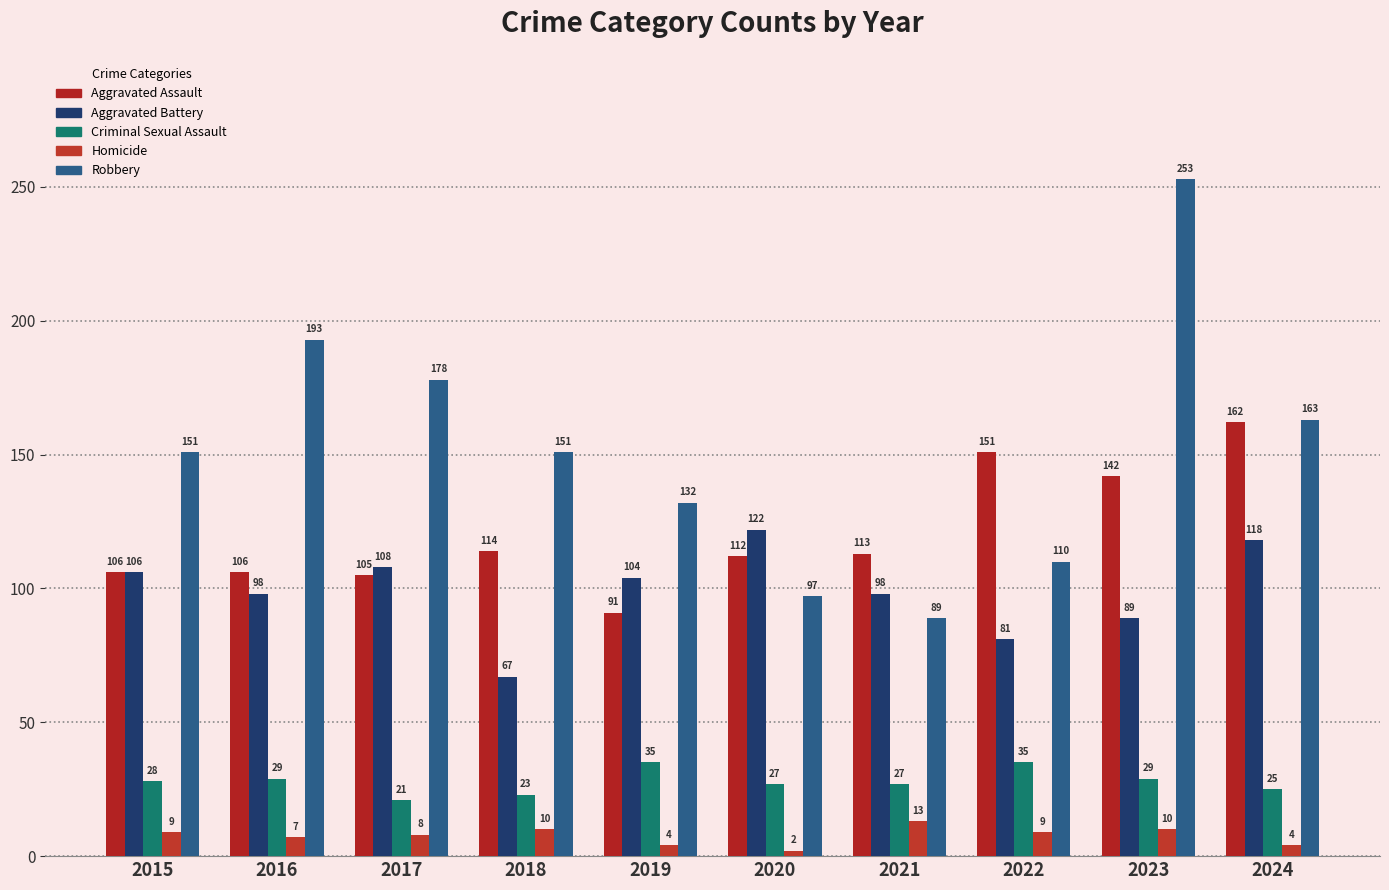

What is the total value across all series at 2017?

420